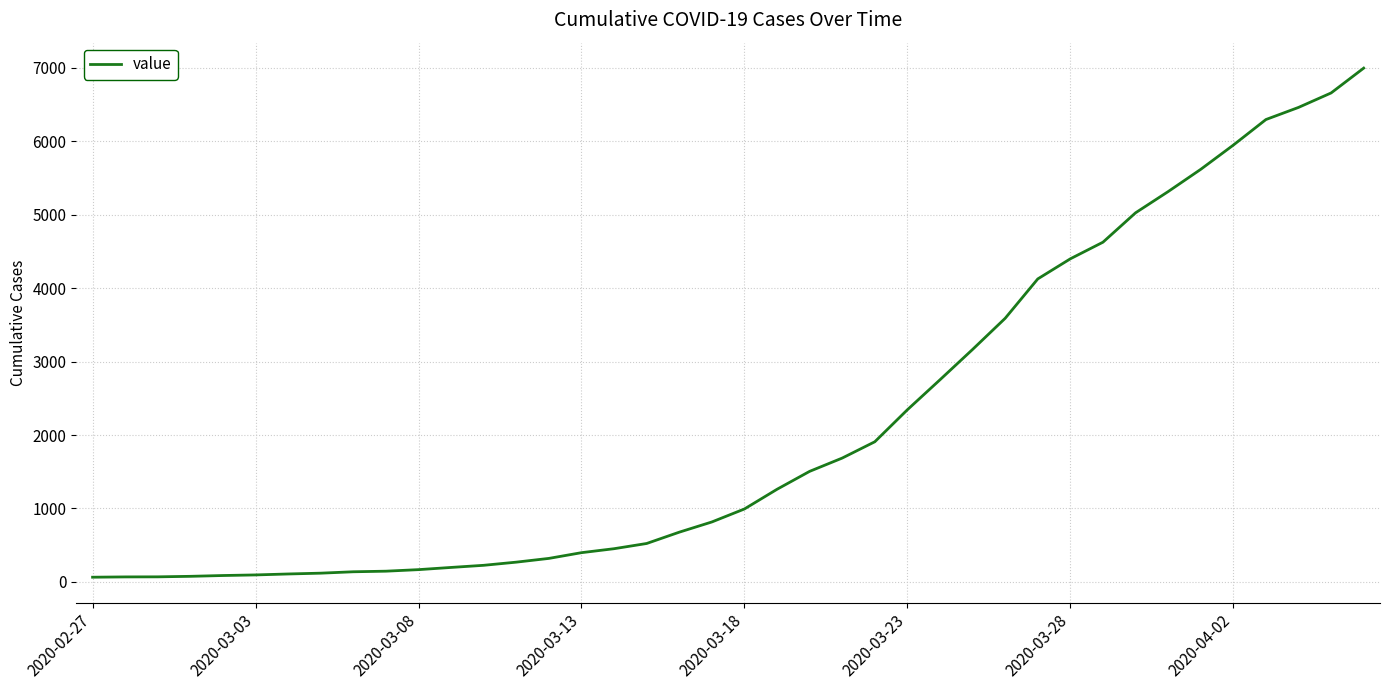

What is the greatest value displayed?

6995